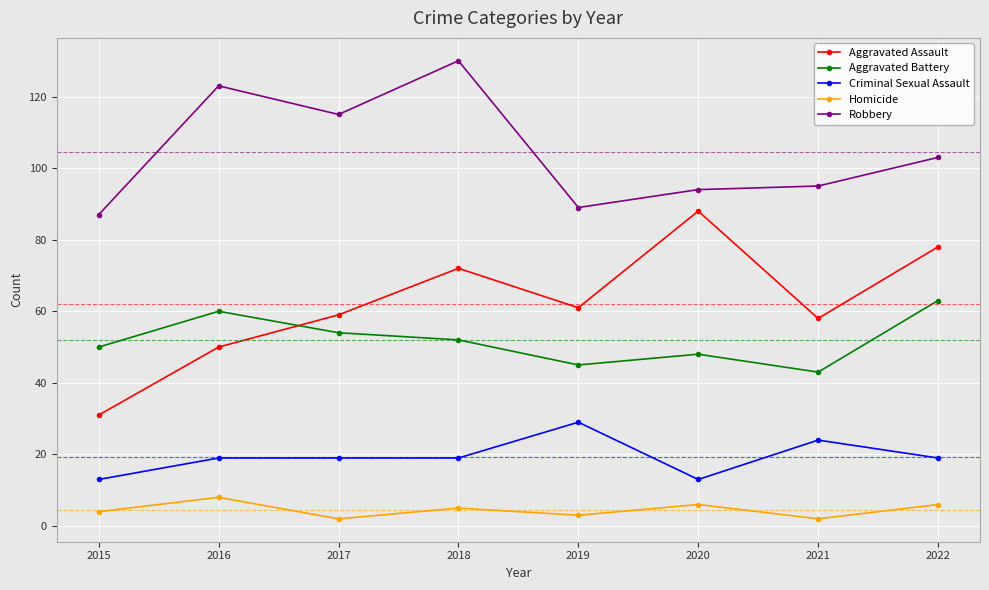

Which category has the lowest value in the Aggravated Battery series?

2021